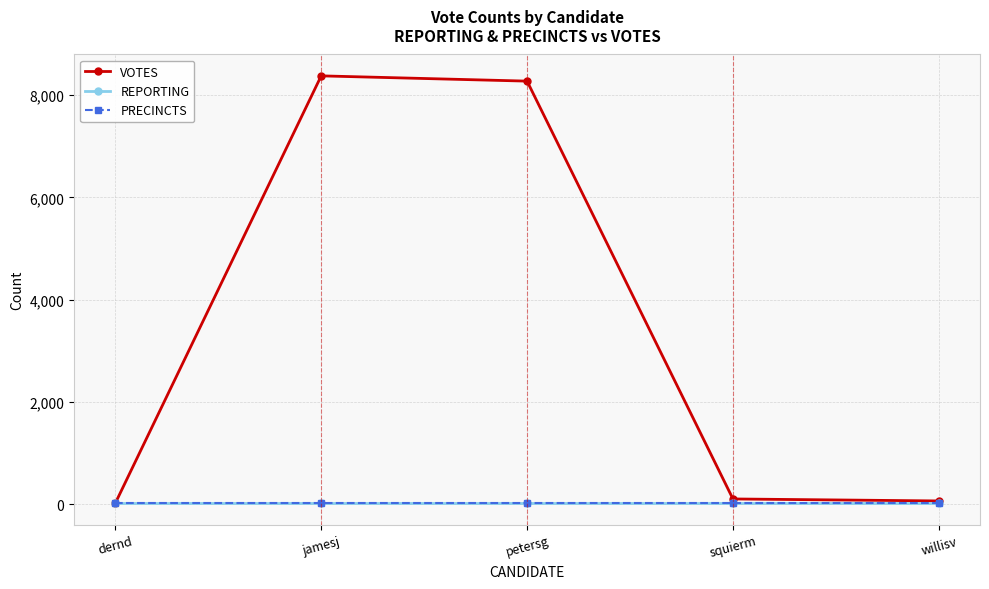

The value of PRECINCTS at willisv is 13. True or false?

True